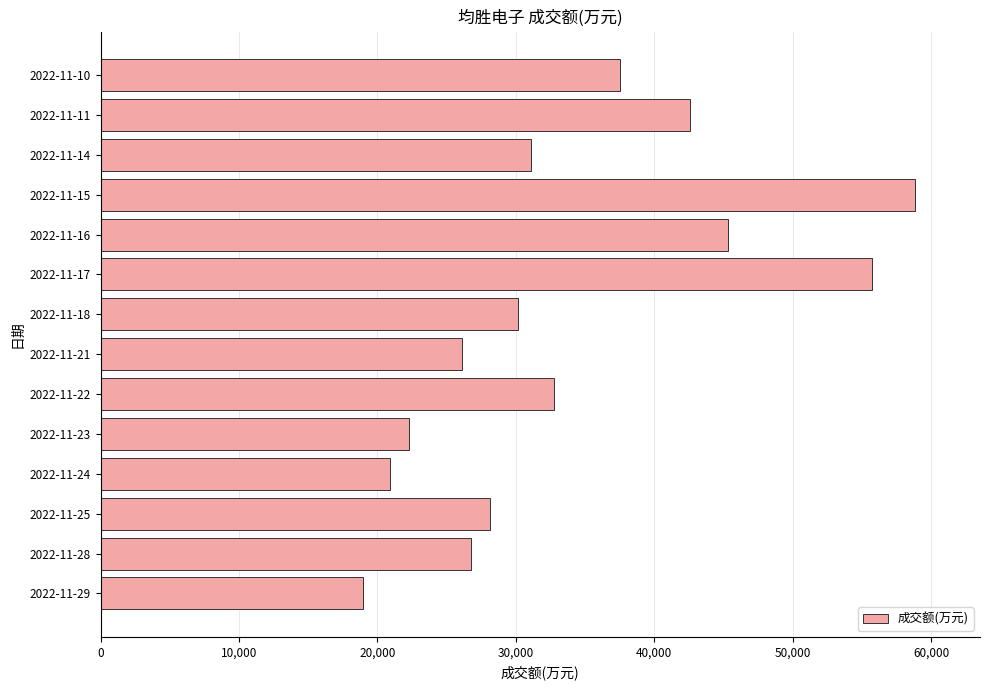

How many values are below 31086?

7